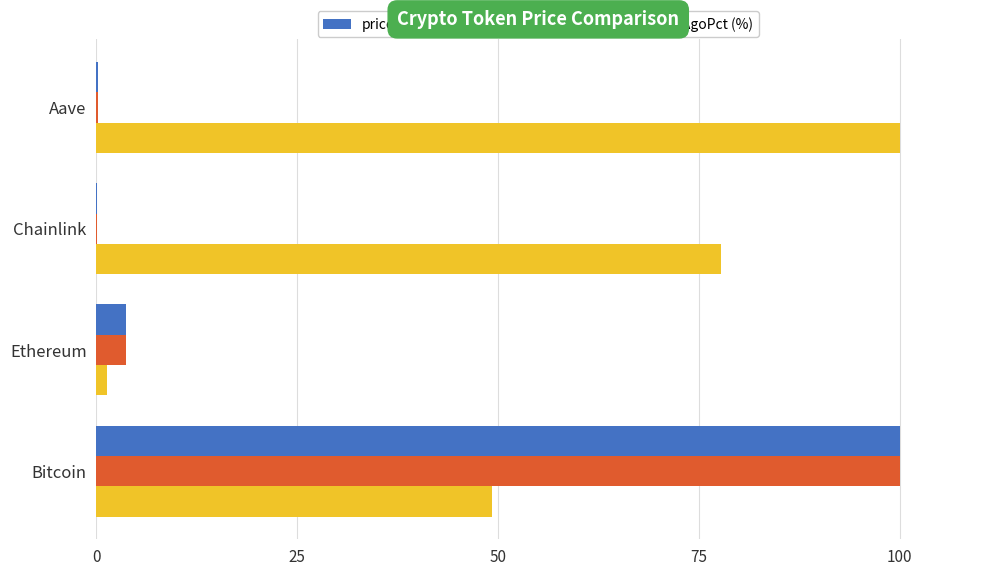

What is the average value of the price24hAgo series?

26.0